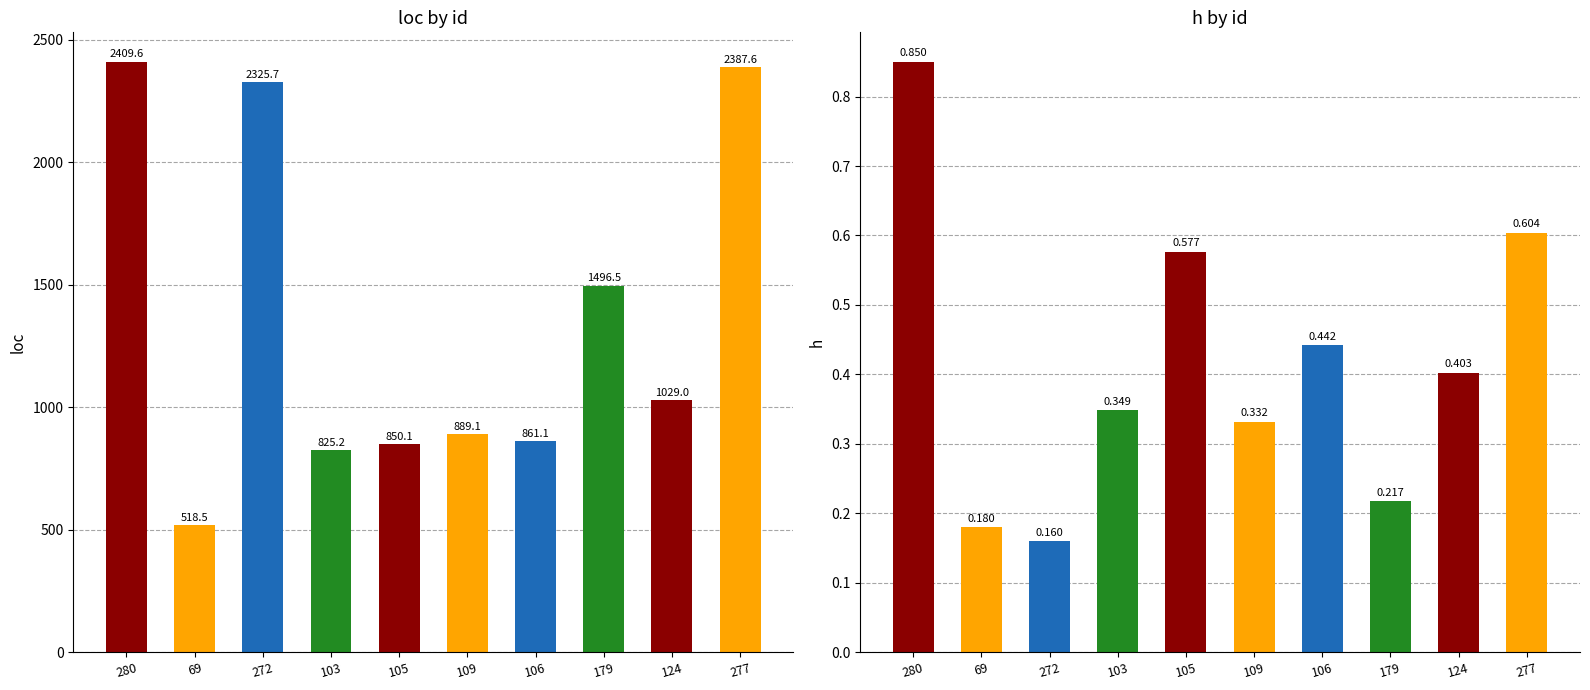

What is the average value of the h series?

0.4